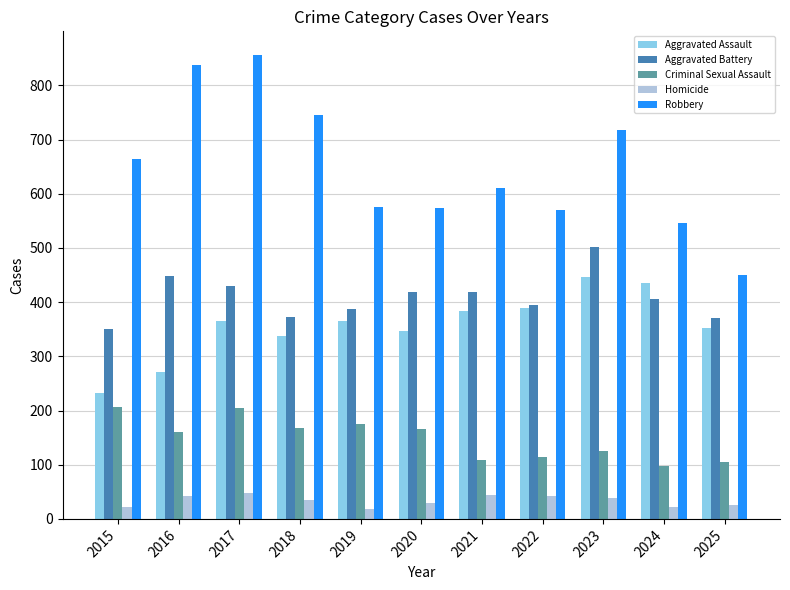

At which label does Criminal Sexual Assault first exceed 160?

2015